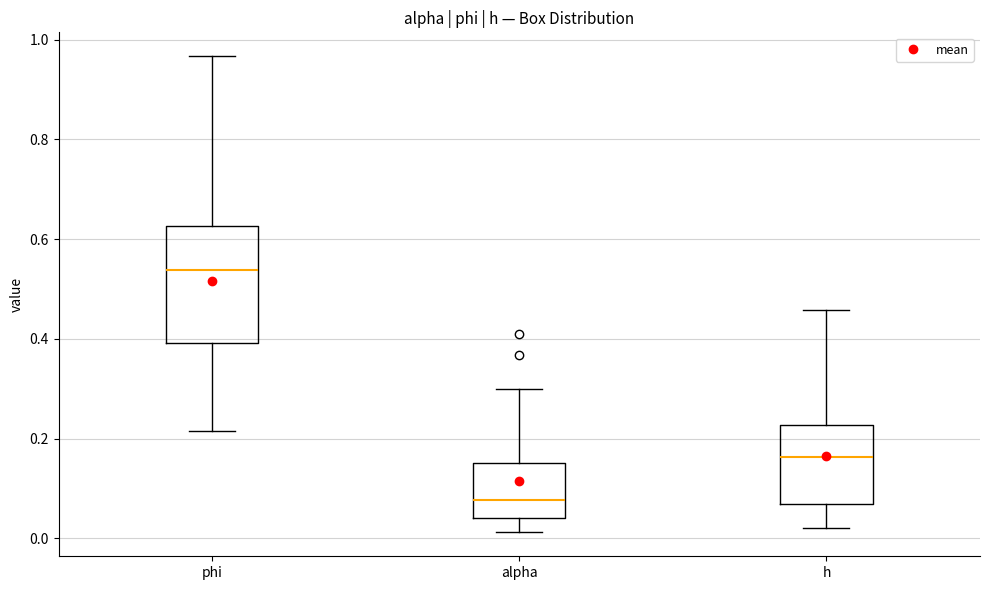

Comparing the boxes themselves (not the whiskers), which one is the tallest?

phi